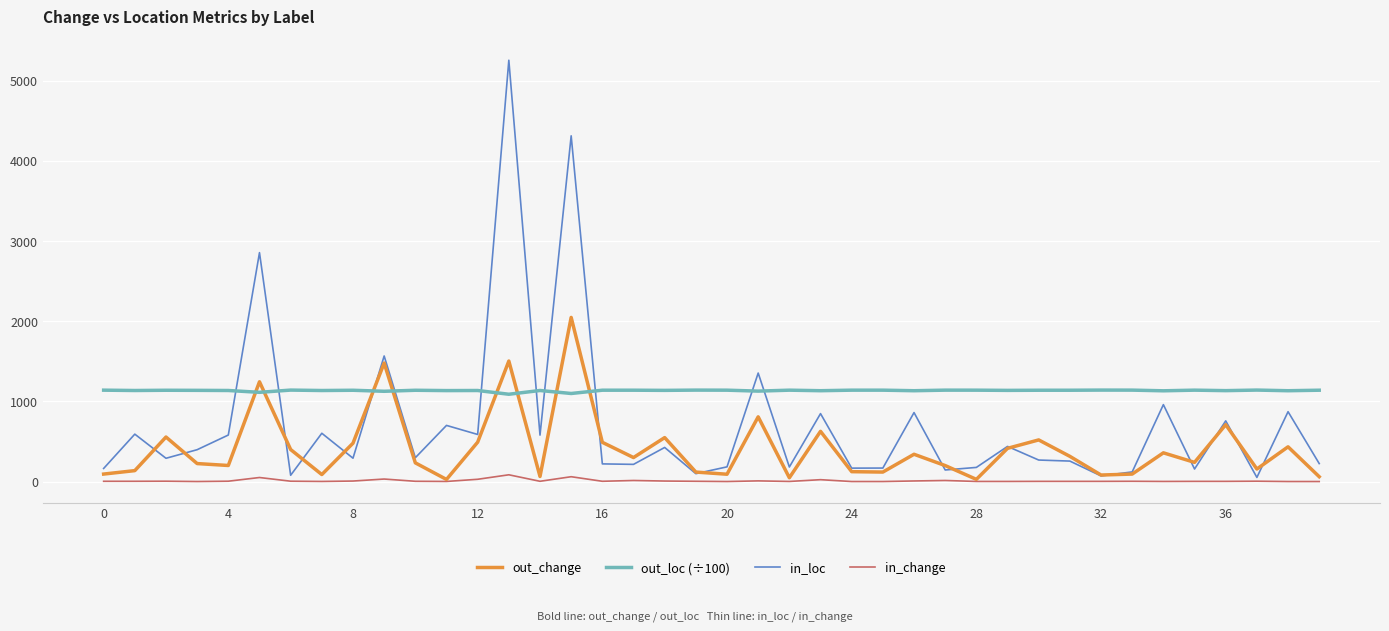

Which series has the widest spread of values?

in_loc